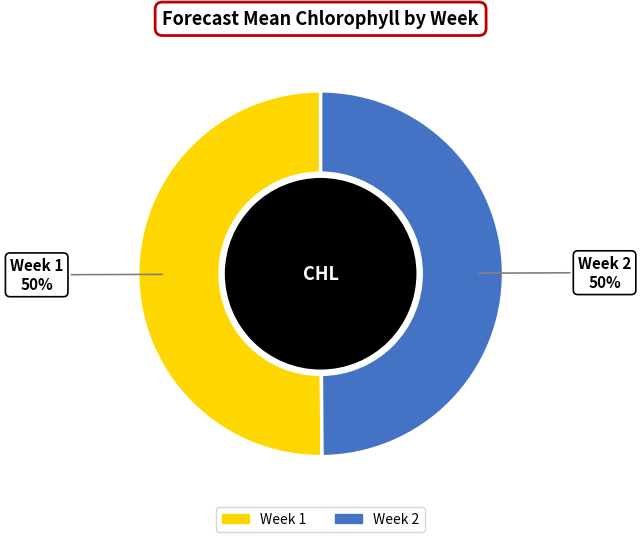

To the nearest percent, what percentage of the pie is Week 1?

50%